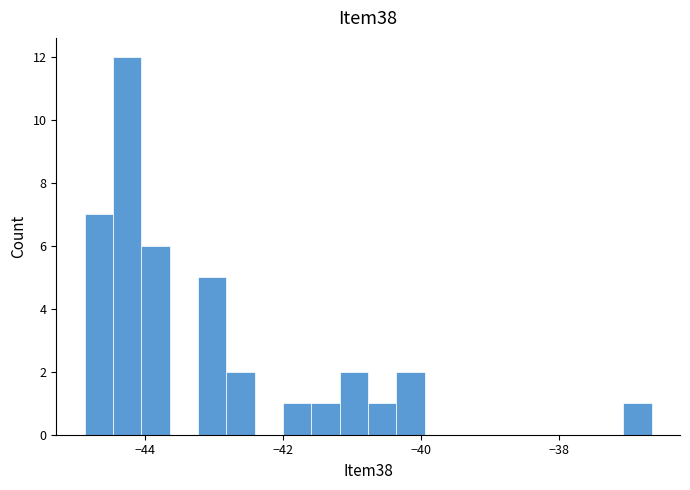

Around what value on the x-axis is the tallest bar? Give the approximate position of its centre, as read against the axis.

-44.2